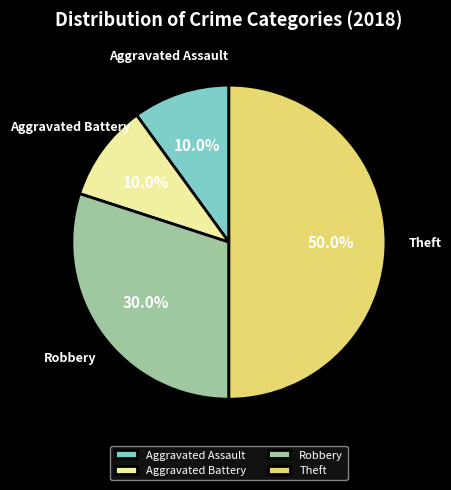

How much of the chart is everything except Robbery?

70.0%